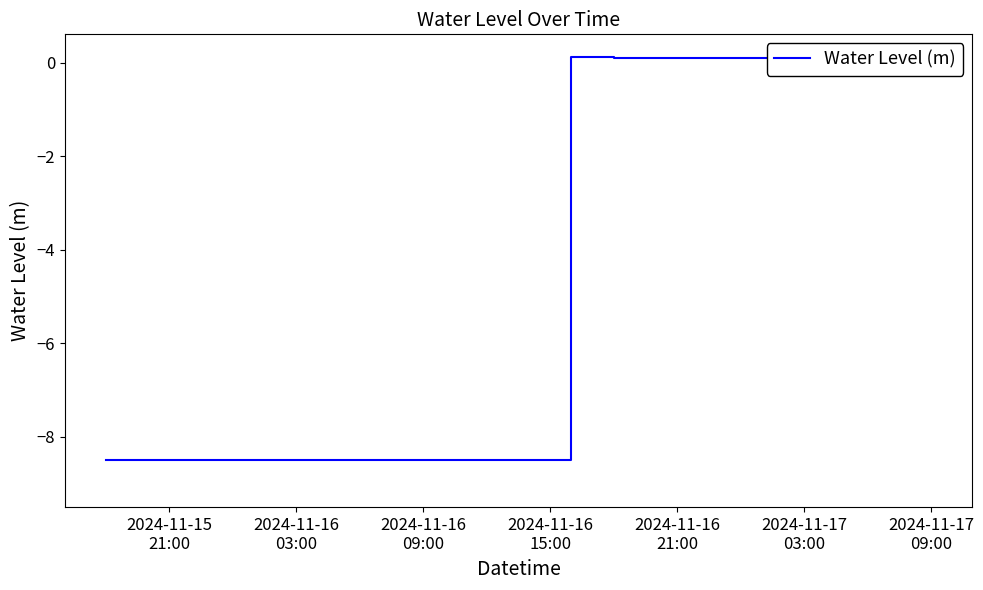

How many values are below zero?

22